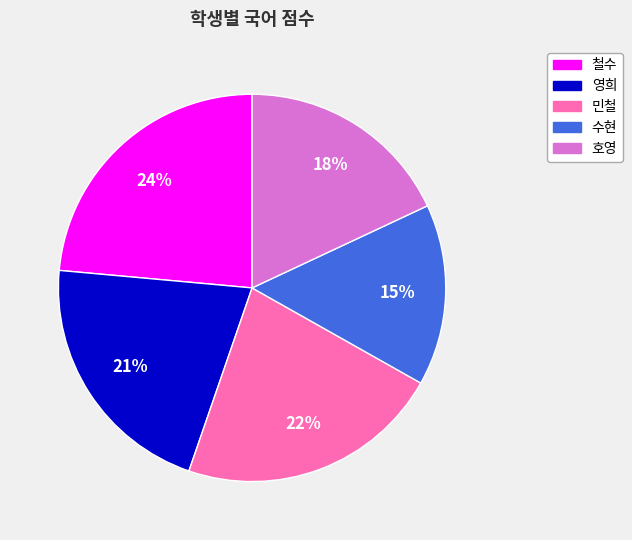

Rank the categories by value from highest to lowest.

철수, 민철, 영희, 호영, 수현